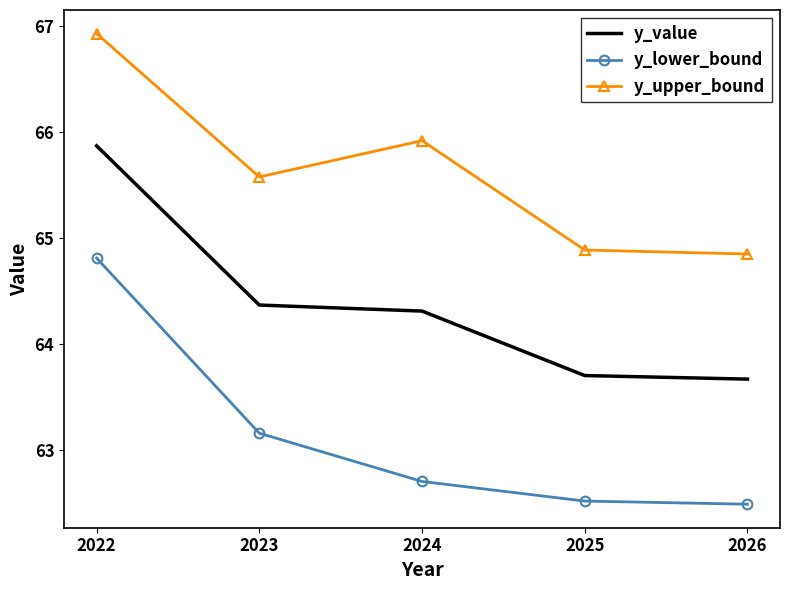

What is the average value of the y_value series?

64.4